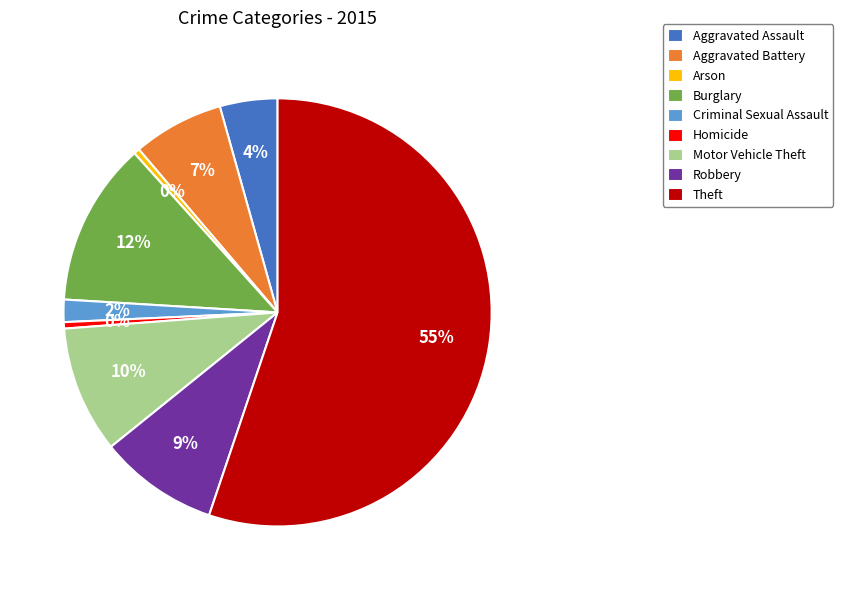

To the nearest percent, what percentage of the pie is Robbery?

9%